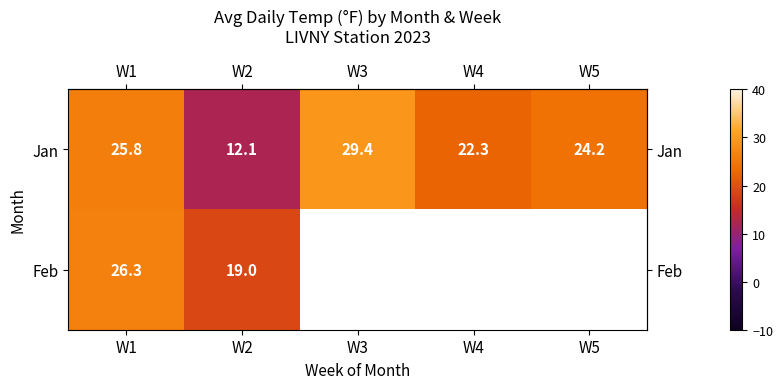

What is the average value of the row_0 series?

22.8